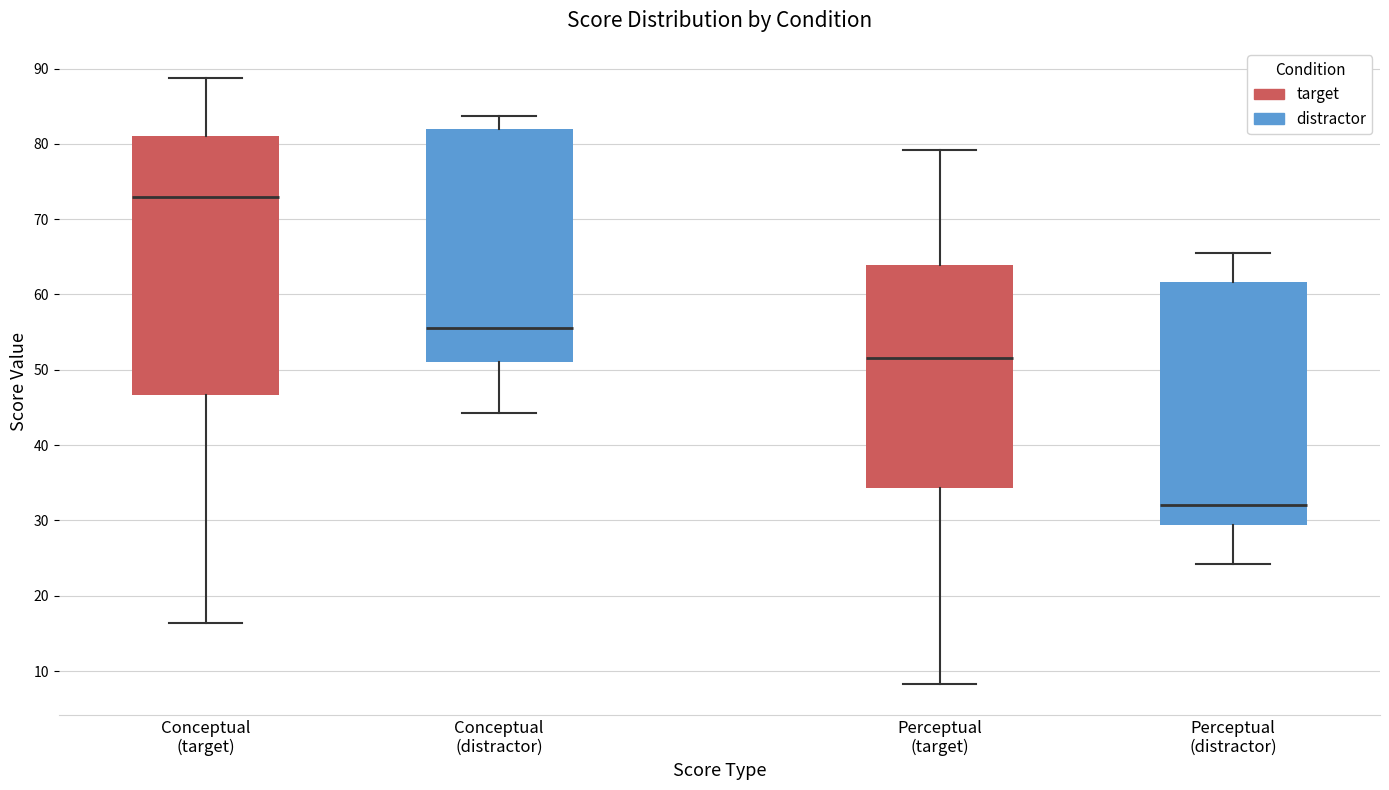

Which box is the tallest, from its lower edge to its upper edge?

Conceptual (target)